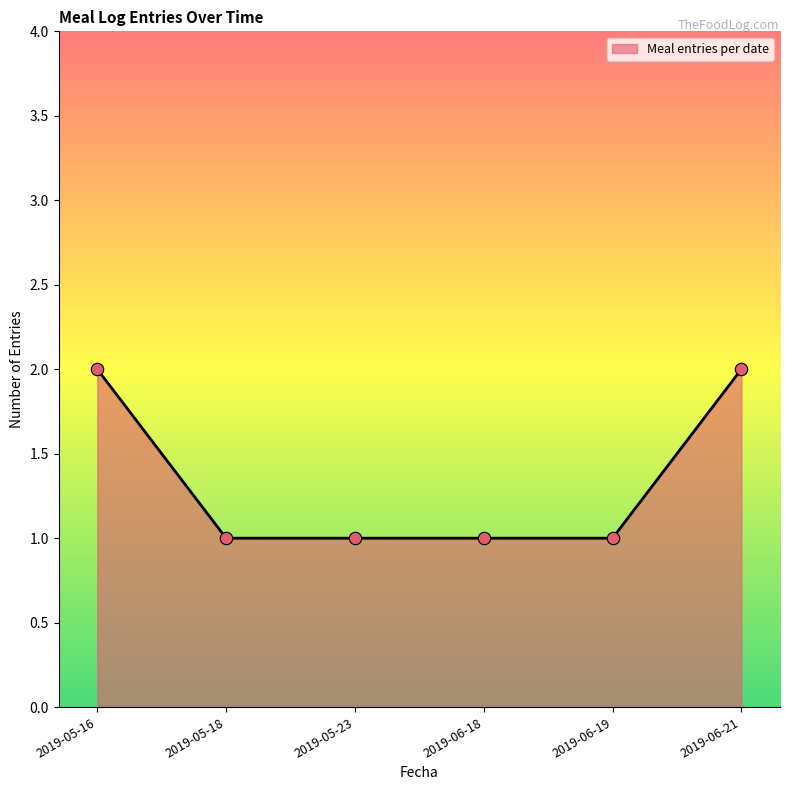

Approximately how many times larger is the value at 2019-06-21 compared to 2019-05-16?

1.0